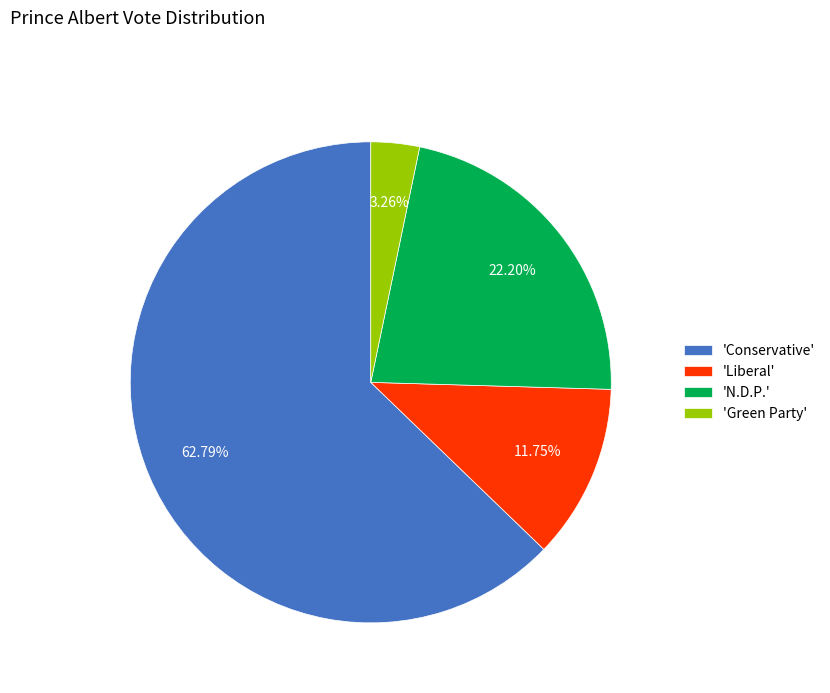

Rank the categories by value from lowest to highest.

'Green Party', 'Liberal', 'N.D.P.', 'Conservative'